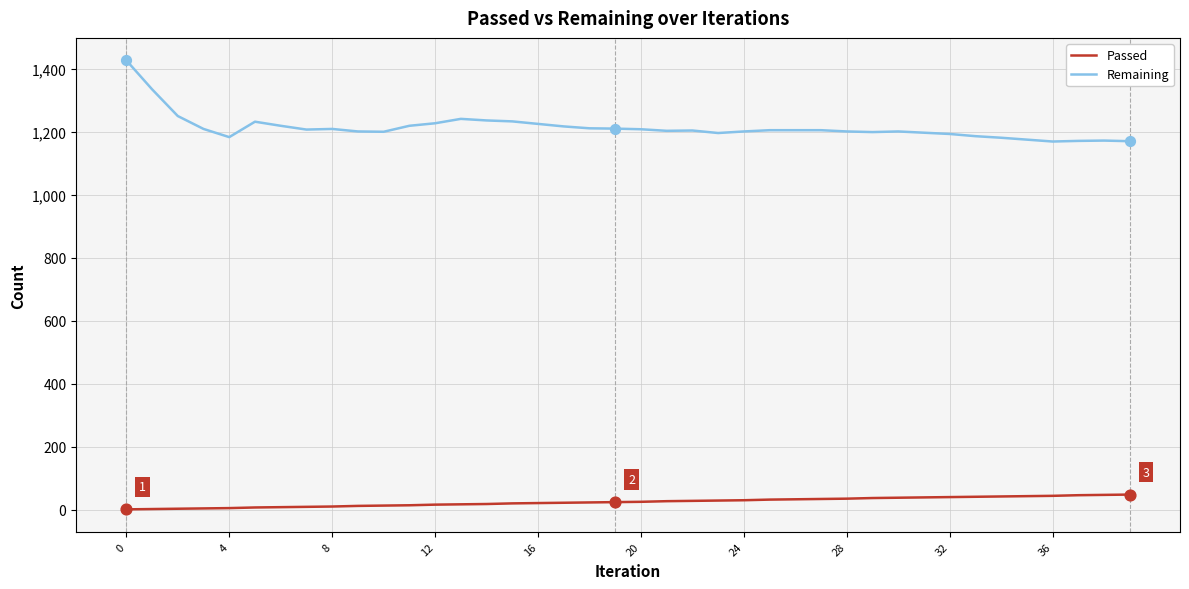

Which series has the largest total across all categories?

Remaining